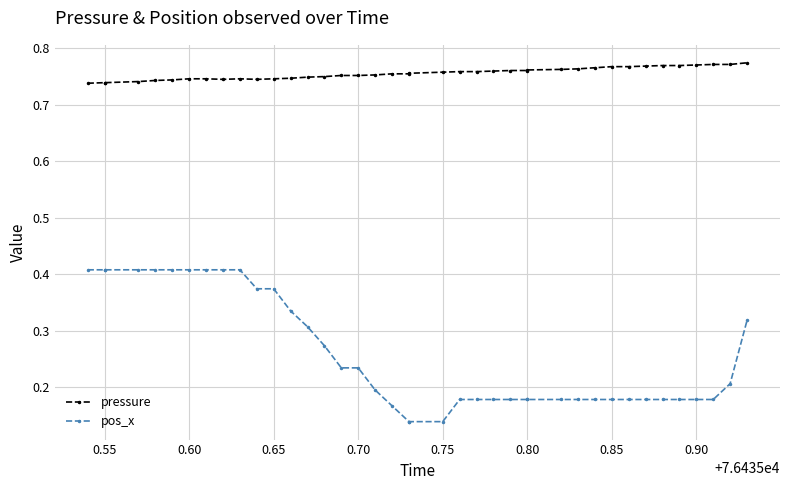

Rank the series at 0.55 from highest to lowest value.

pressure, pos_x